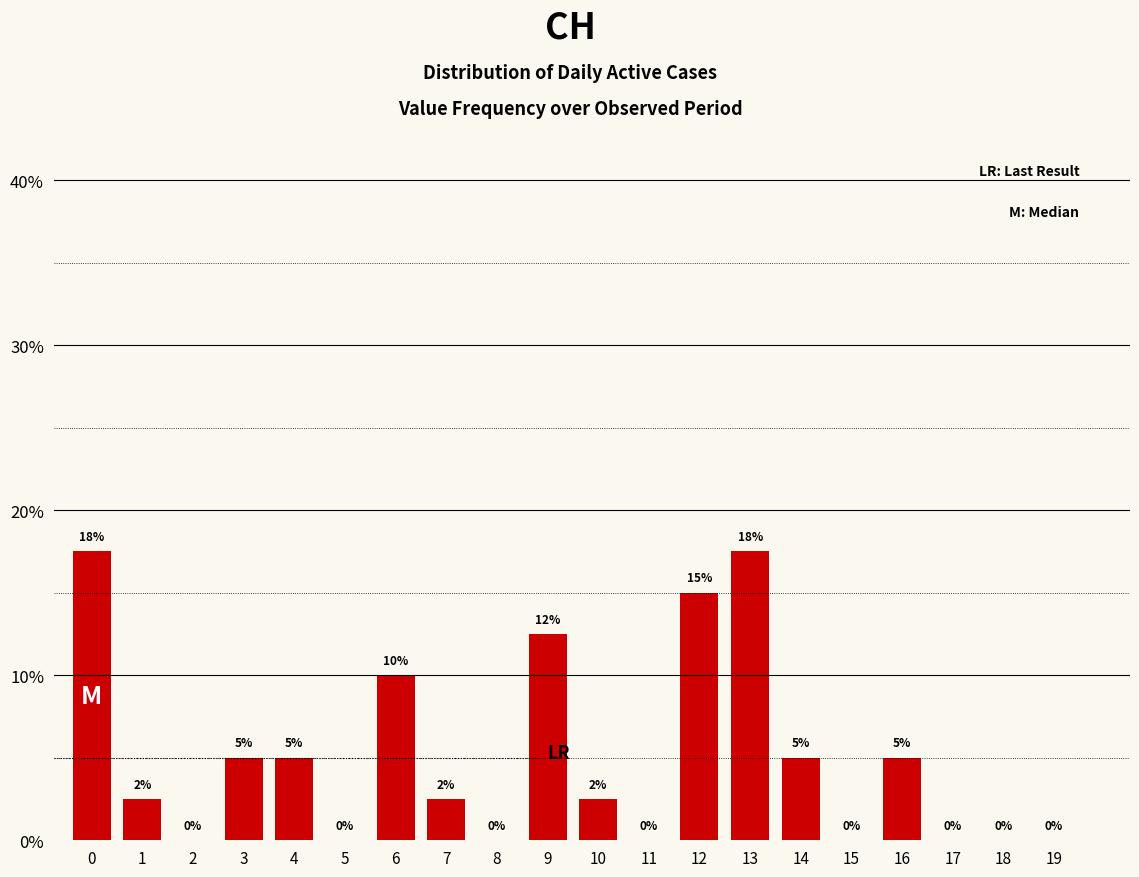

Which has a higher value, 5 or 16?

16